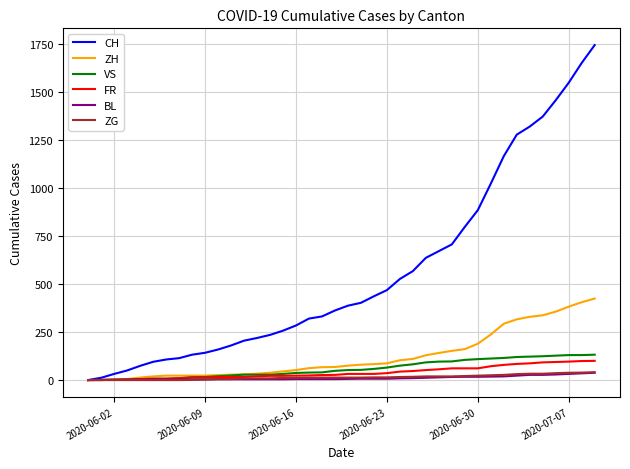

Which series has the largest range (max minus min)?

CH